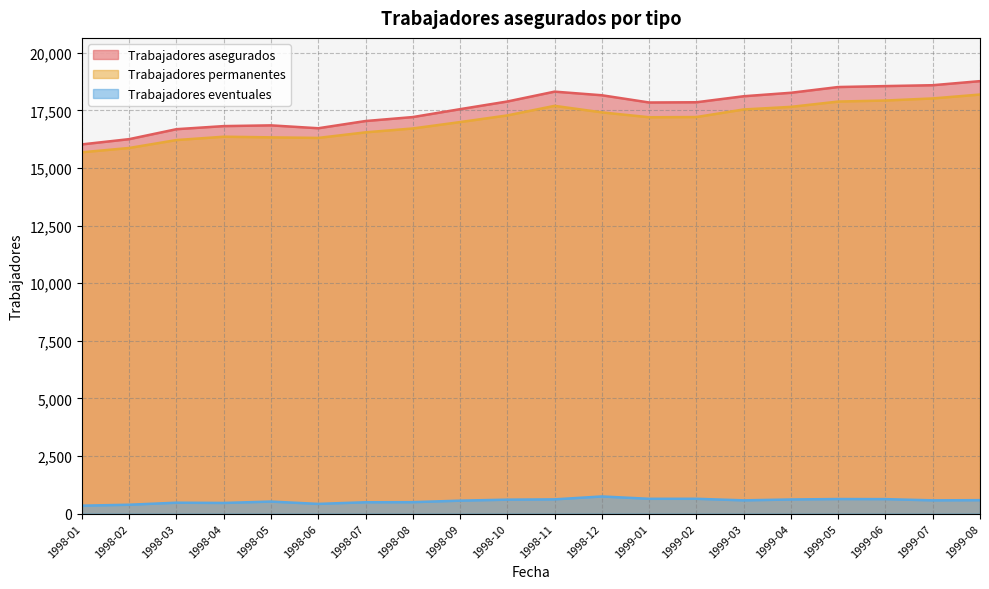

Reading left to right, transcribe all the data shown in this chart.

Trabajadores asegurados: 16026	16254	16686	16820	16852	16727	17040	17212	17555	17888	18316	18159	17845	17855	18116	18267	18516	18557	18595	18772
Trabajadores permanentes: 15683	15870	16214	16359	16331	16307	16549	16717	16994	17284	17699	17416	17204	17213	17542	17655	17885	17930	18021	18190
Trabajadores eventuales: 343	384	472	461	521	420	491	495	561	604	617	743	641	642	574	612	631	627	574	582